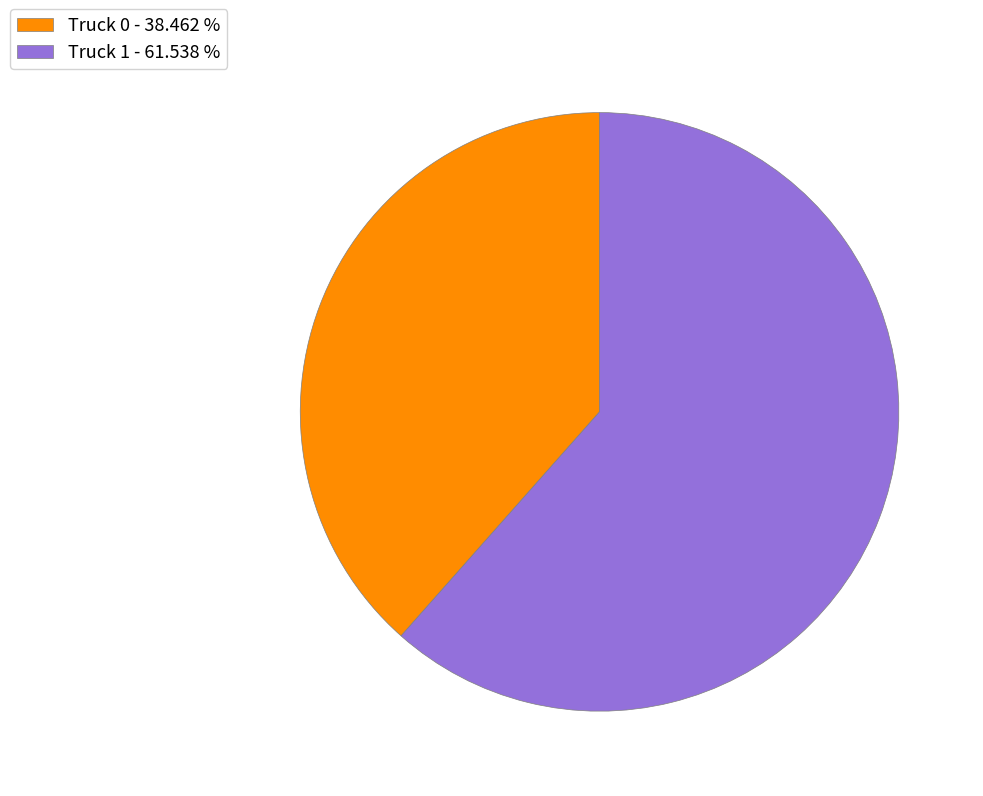

Which has a higher value, Truck 0 - 38.462 % or Truck 1 - 61.538 %?

Truck 1 - 61.538 %